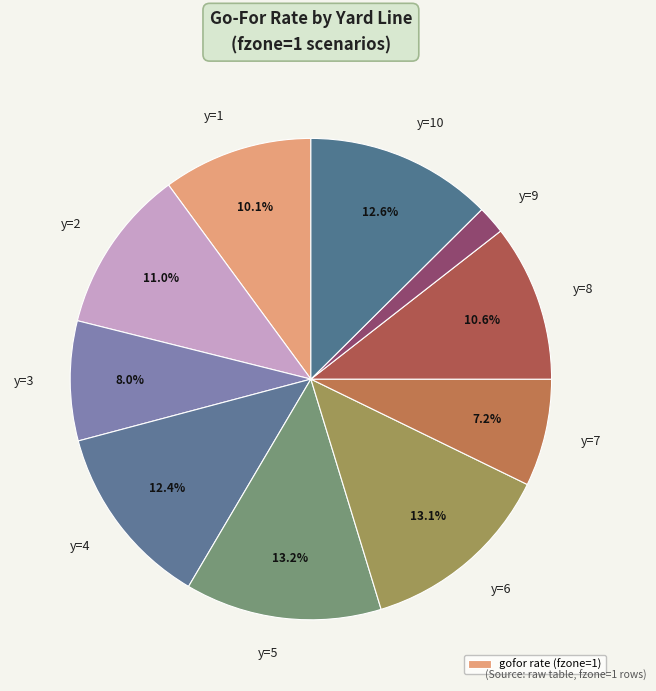

Which has a higher value, y=9 or y=4?

y=4